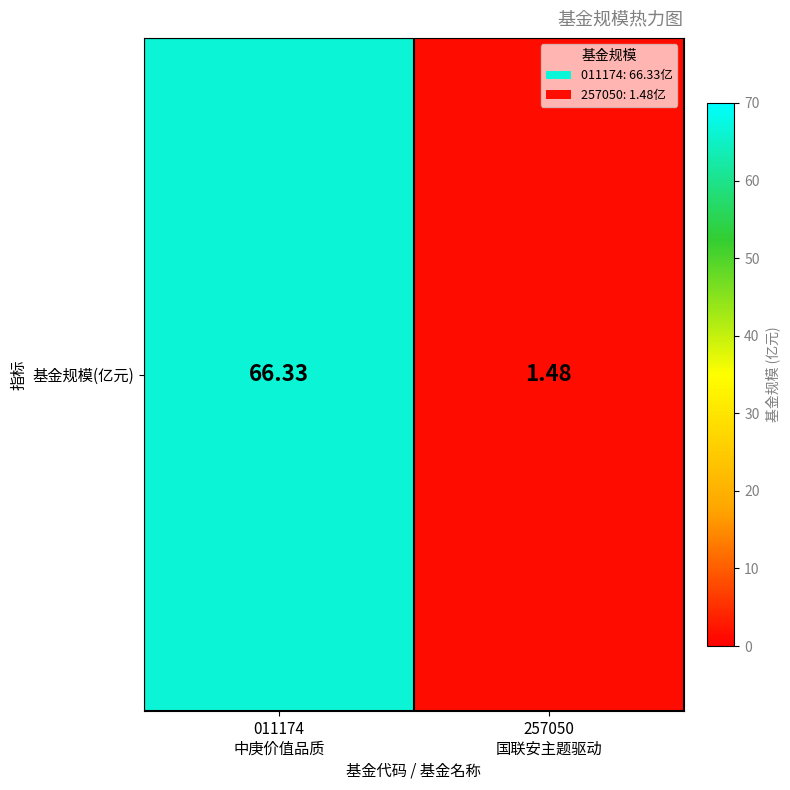

What is the sum of the values at 257050
国联安主题驱动 and 011174
中庚价值品质?

67.8